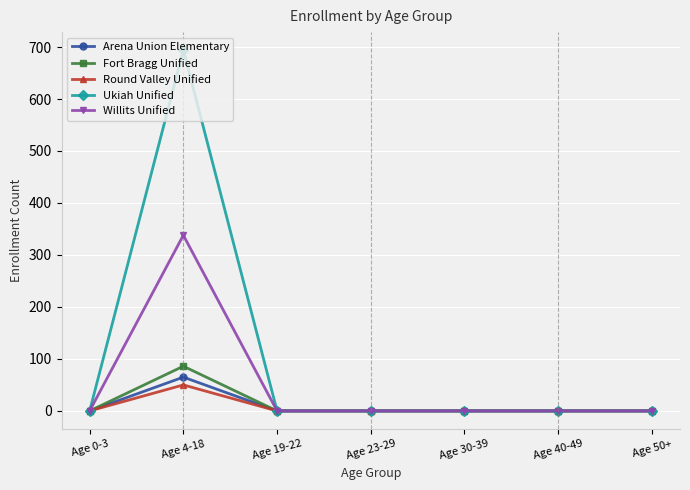

True or false: Arena Union Elementary has a value of 0 at Age 40-49.

True